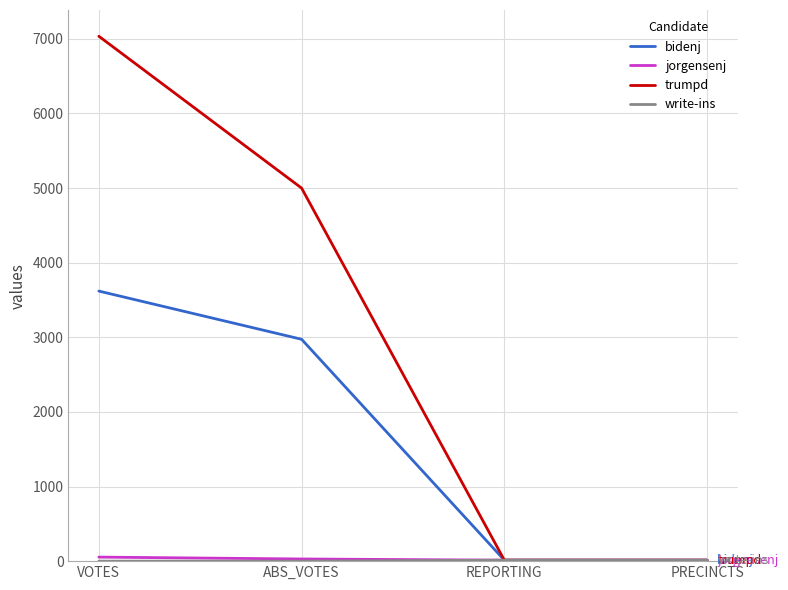

At how many categories does at least one series exceed 3557?

2